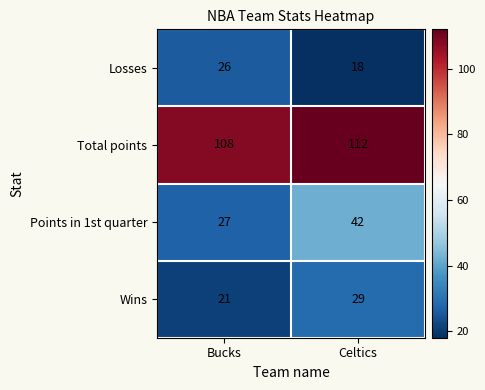

Reading left to right, transcribe all the data shown in this chart.

Losses: Bucks=26	Celtics=18
Total points: Bucks=108	Celtics=112
Points in 1st quarter: Bucks=27	Celtics=42
Wins: Bucks=21	Celtics=29